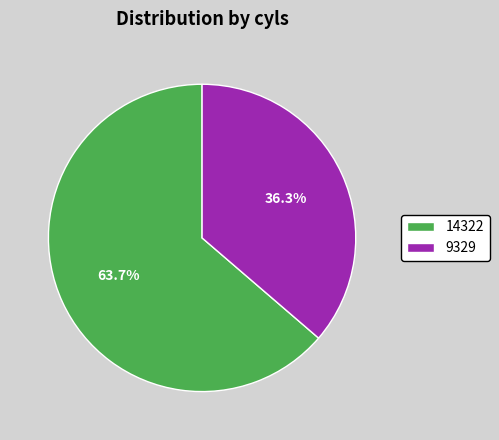

To the nearest percent, what is the average slice percentage?

50%